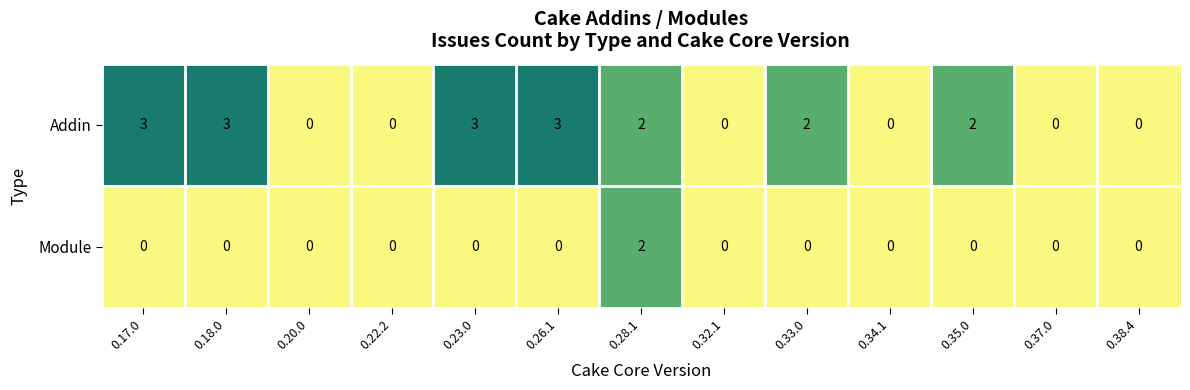

How many data points in Module are above 0?

1